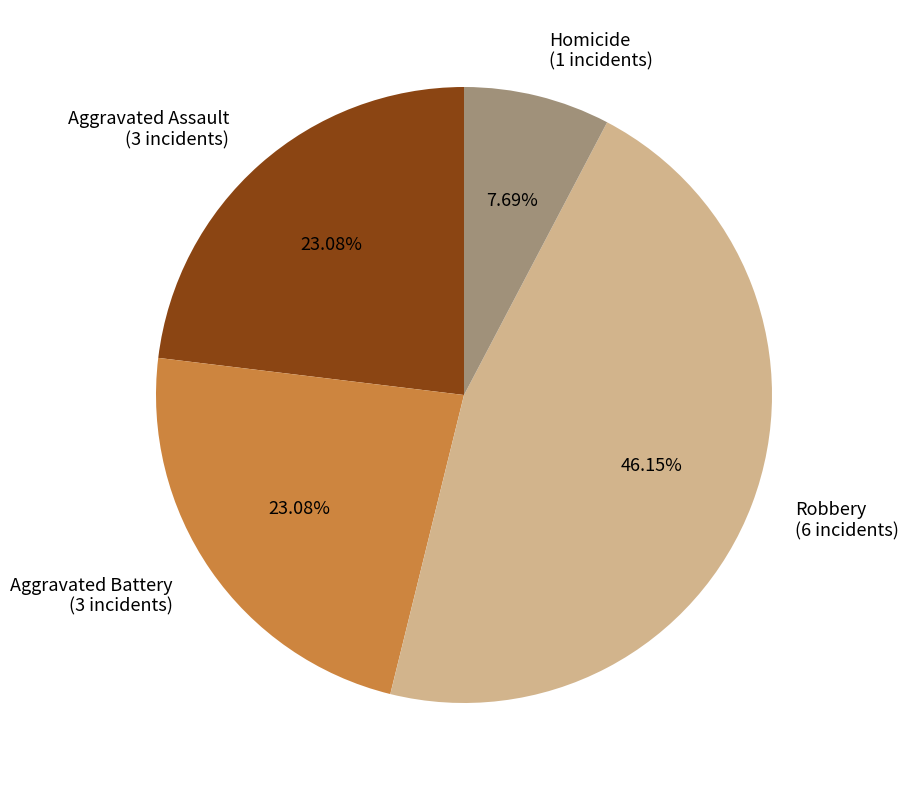

The Homicide slice represents 8% of the pie. True or false?

True